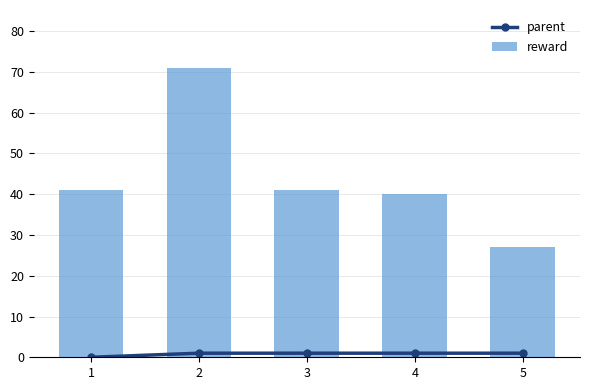

Reading left to right, what are all the values shown in this chart?

parent: 1=0	2=1	3=1	4=1	5=1
reward: 1=41	2=71	3=41	4=40	5=27